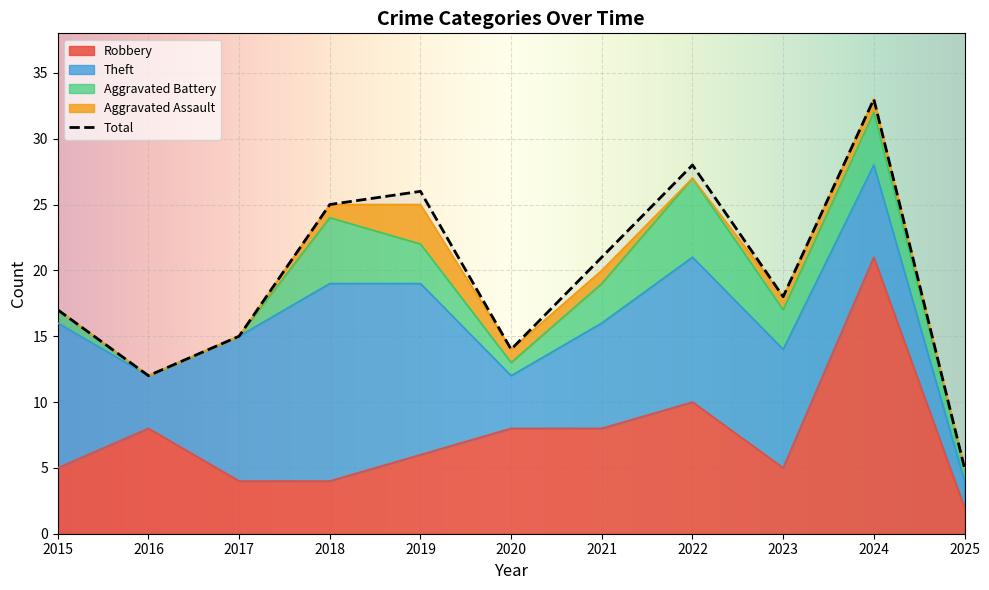

Rank the series at 2021 from lowest to highest value.

Aggravated Assault, Aggravated Battery, Robbery, Theft, Total